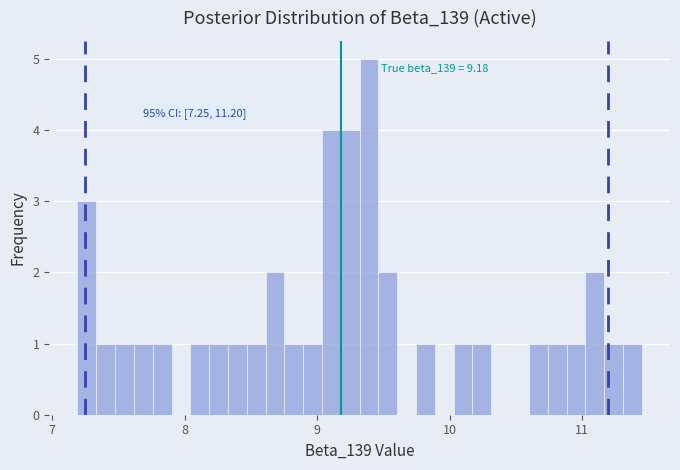

Around what value on the x-axis is the tallest bar? Give the approximate position of its centre, as read against the axis.

9.4